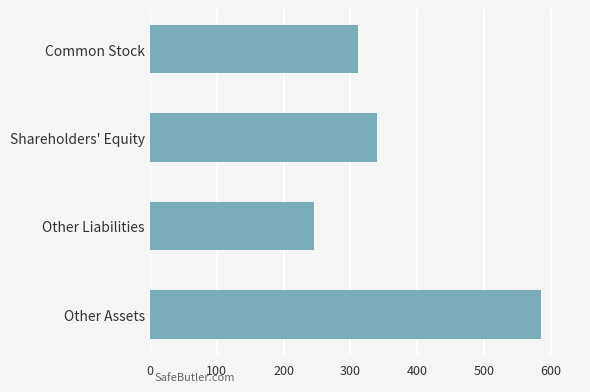

Count the number of data series in this chart.

1